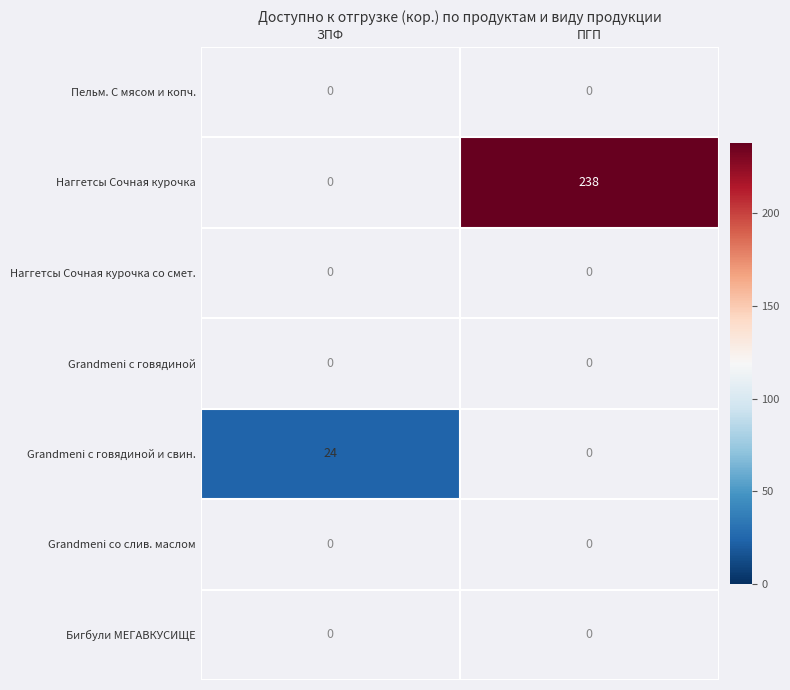

Is it true that Наггетсы Сочная курочка equals 390 at ПГП?

False